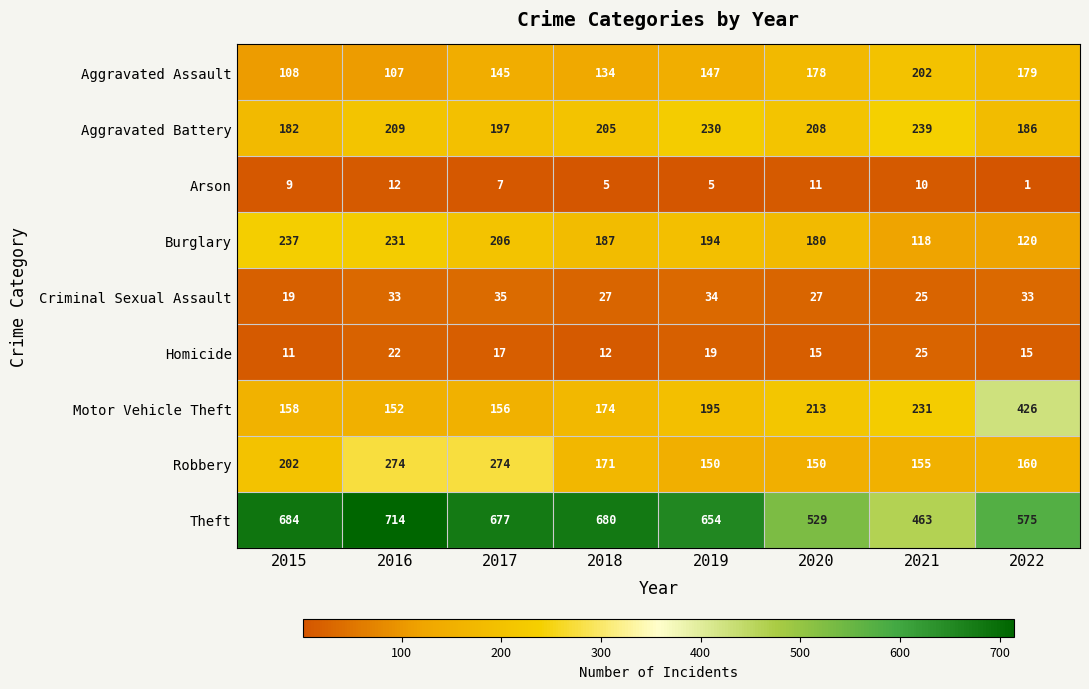

What value does the Aggravated Battery series have at 2018?

205